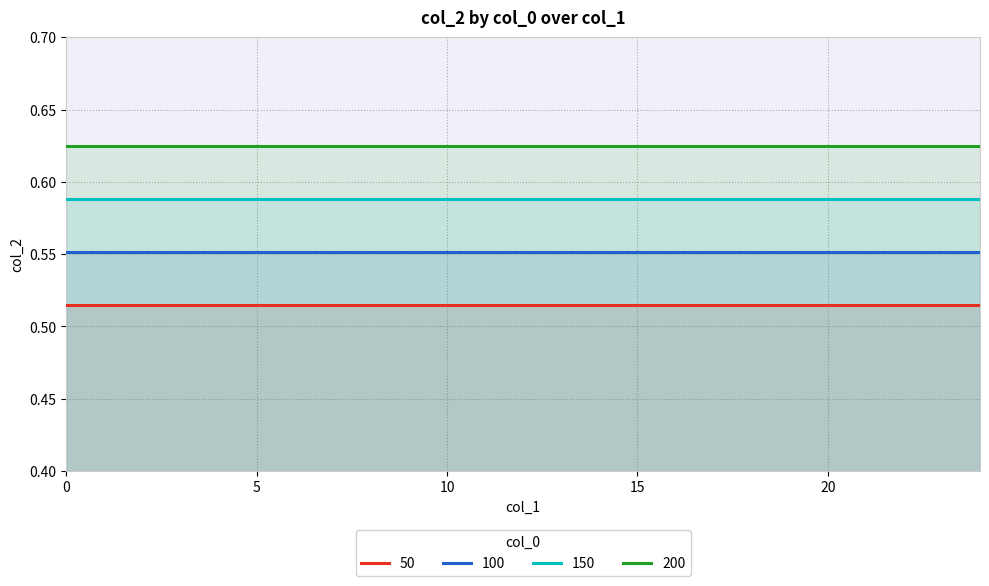

What is the value of the 150 point at the 14th from the left?

0.6